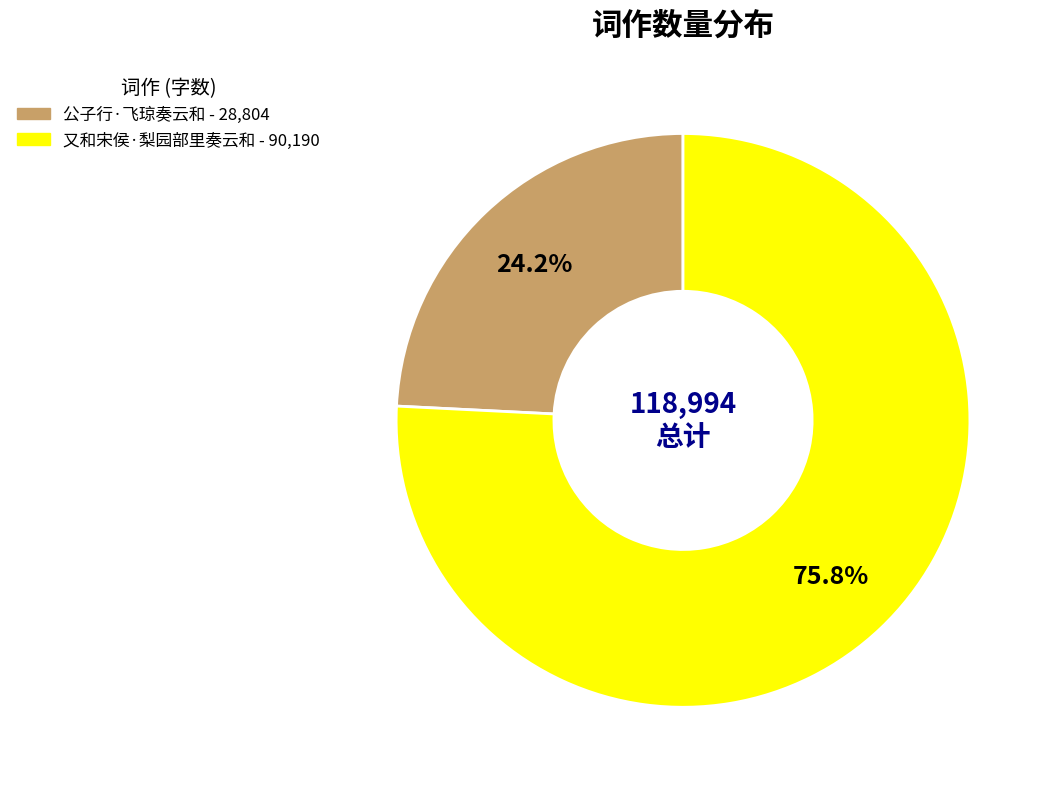

How many slices are in this pie chart?

2